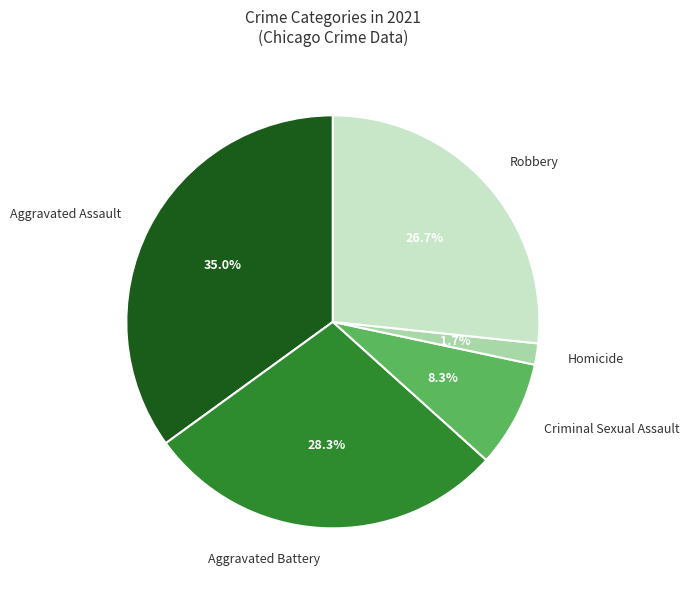

Does Robbery account for over 50% of the chart?

No